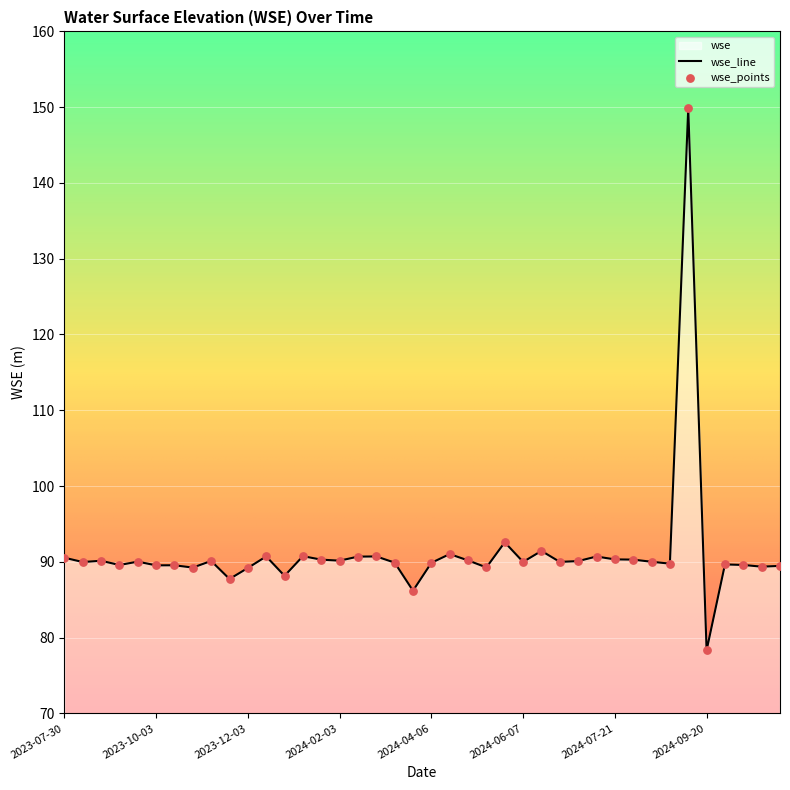

Approximately how many times larger is the value at 2024-02-26 compared to 2023-12-04?

1.0